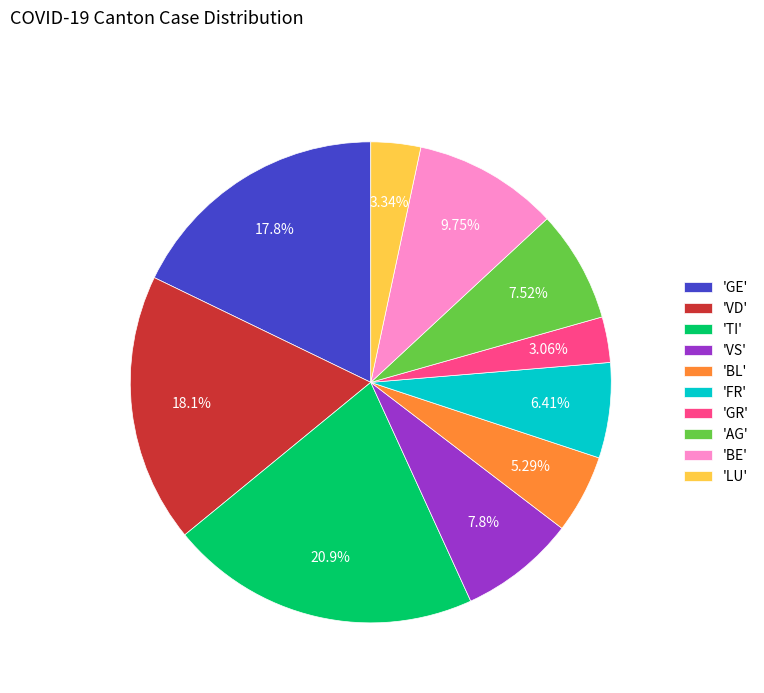

Which slice is the largest?

'TI'